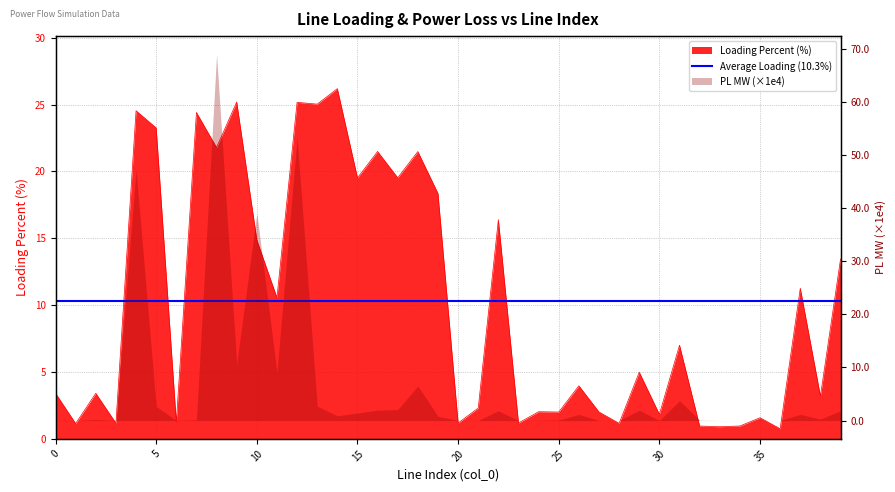

Which label corresponds to the smallest value in the chart?

36